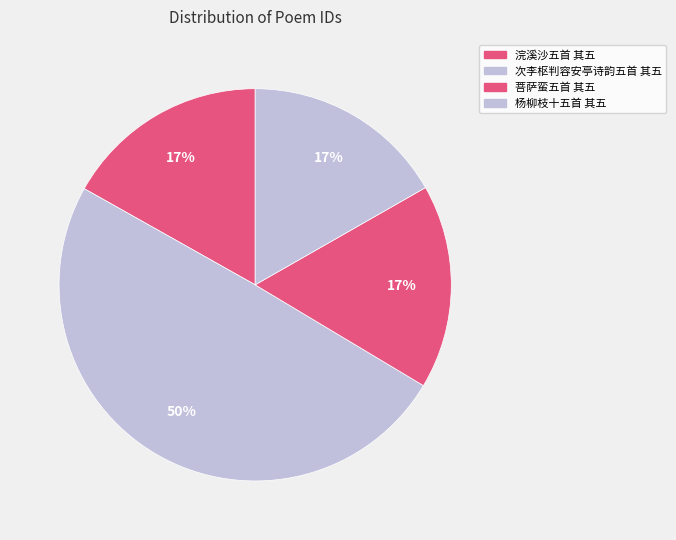

What is the largest slice in the pie chart?

次李枢判容安亭诗韵五首 其五 和王尚书独坐诗韵